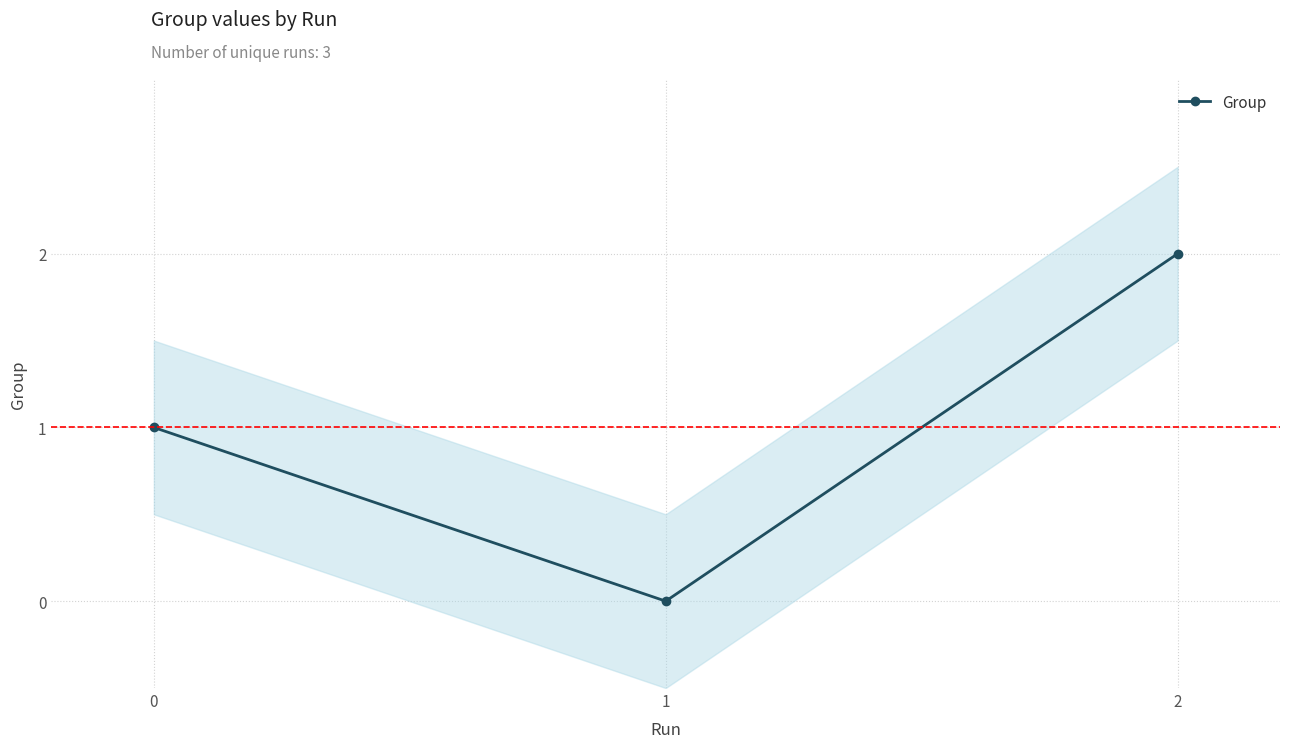

List the labels in order of value, largest first.

2, 0, 1